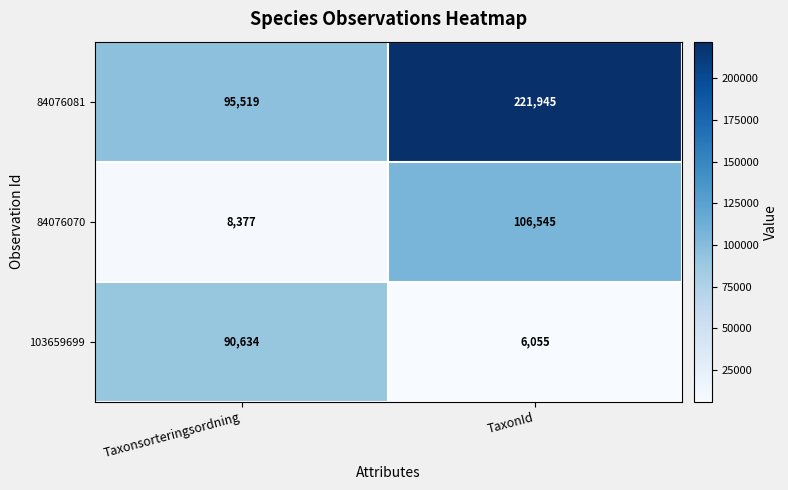

True or false: 84076070 has a value of 3801 at Taxonsorteringsordning.

False